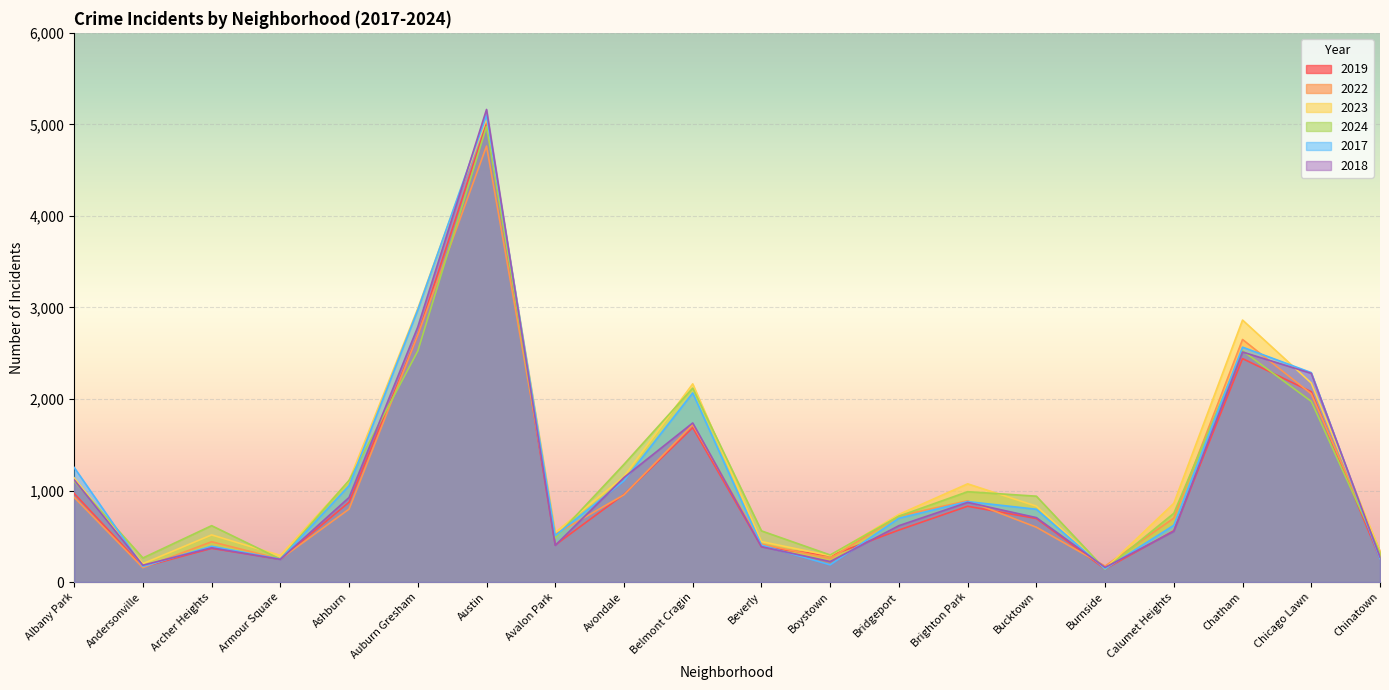

The 2022 series shows 440 at Archer Heights. True or false?

True